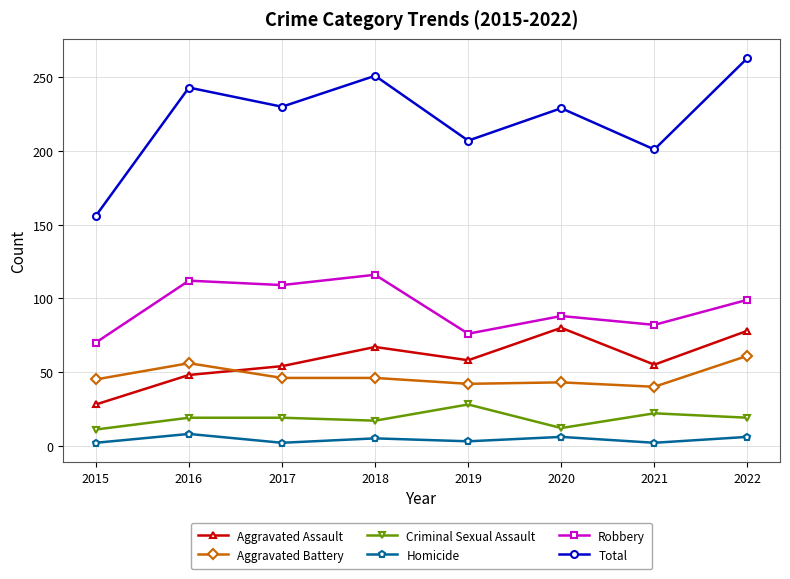

Between which two adjacent categories do Aggravated Assault and Aggravated Battery first intersect?

2016 and 2017